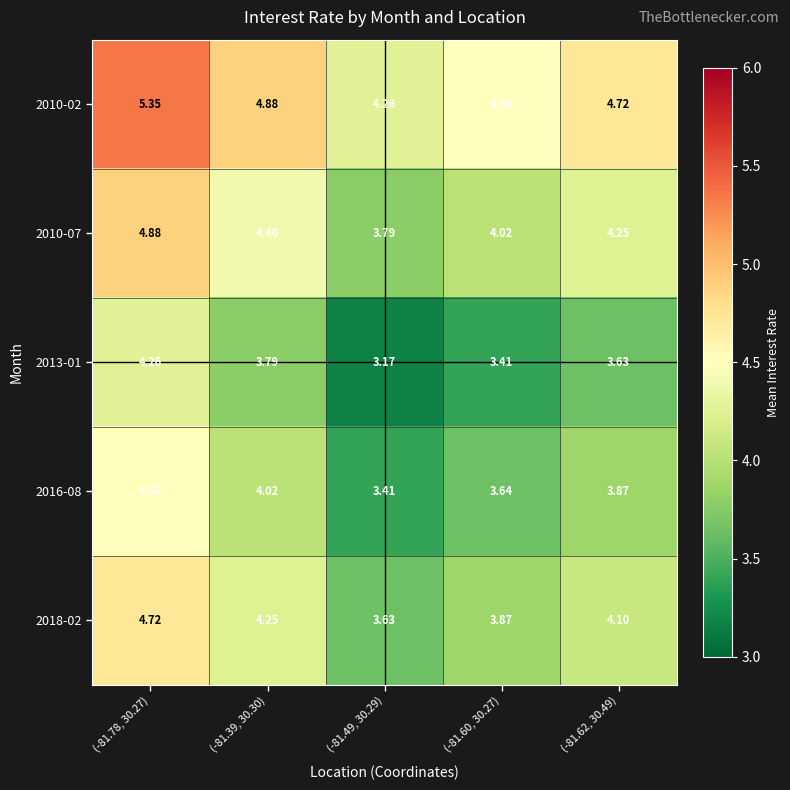

How many data points does each series have?

5